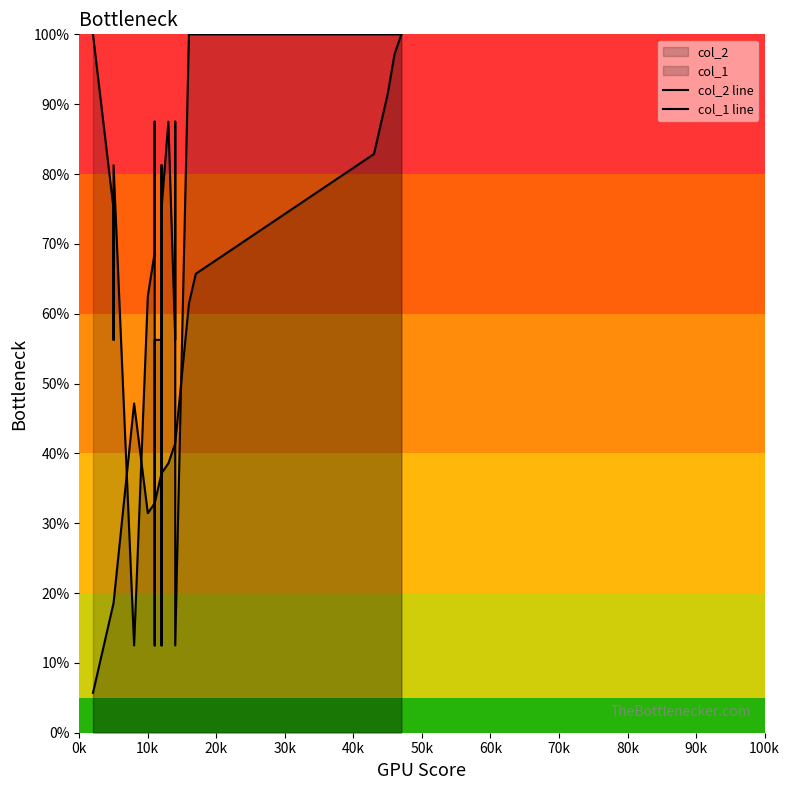

Count the number of categories in the chart.

32